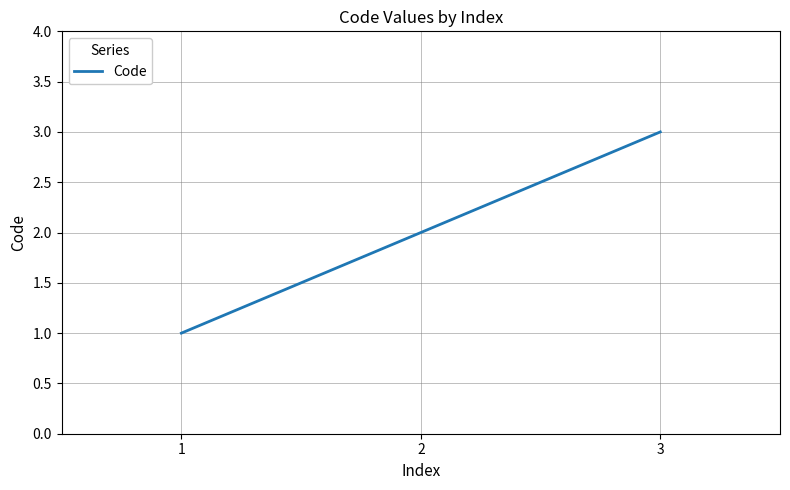

Between 1 and 2, which is larger?

2